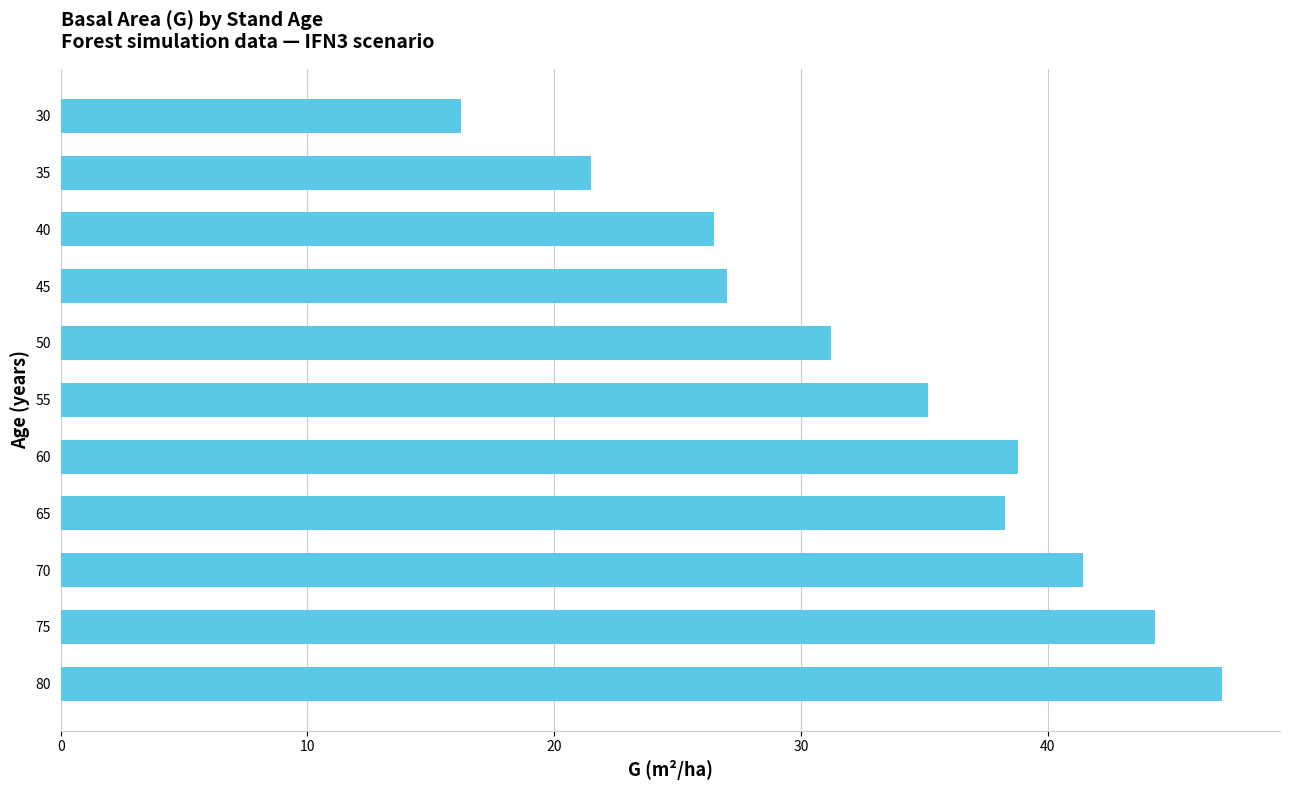

What is the average value?

33.4